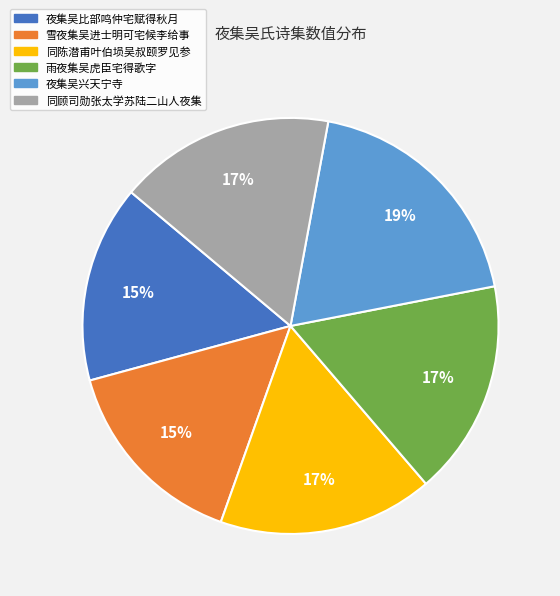

Does any single category account for the majority?

No